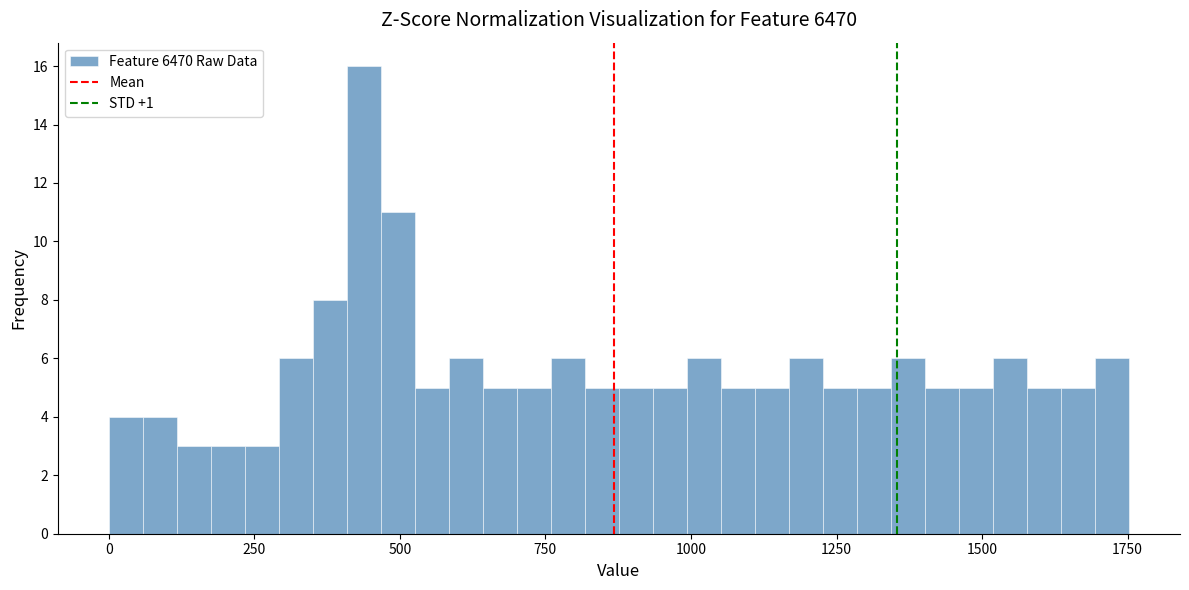

Read against the x-axis, roughly where is the centre of the tallest bar?

450